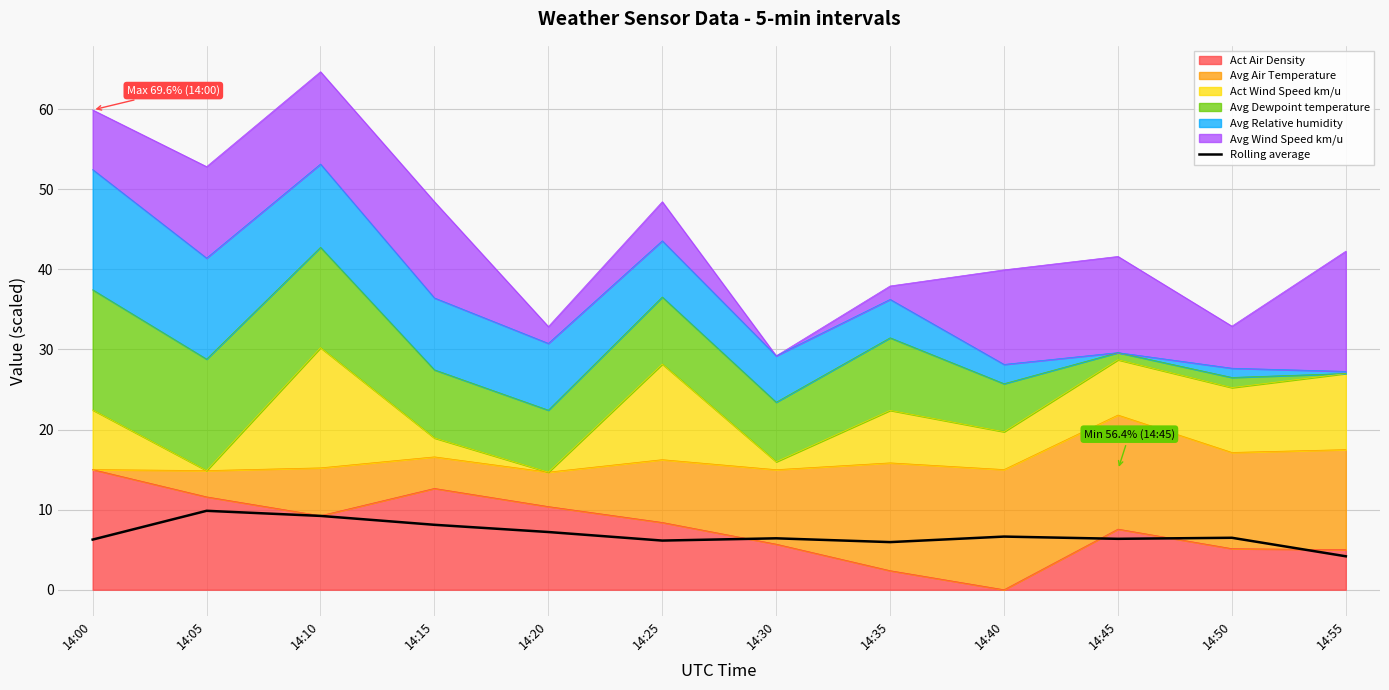

Reading left to right, list all the values displayed in this chart.

14:00=6.3	14:05=9.9	14:10=9.2	14:15=8.1	14:20=7.2	14:25=6.1	14:30=6.4	14:35=5.9	14:40=6.6	14:45=6.4	14:50=6.5	14:55=4.2